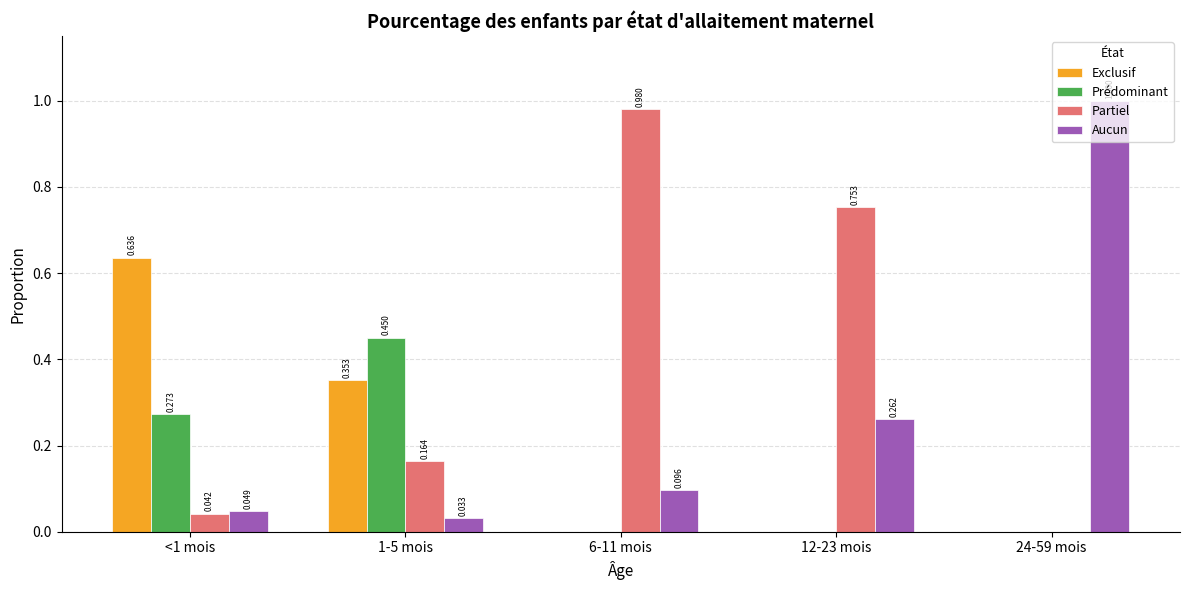

What are all the series names shown in the legend?

Exclusif, Prédominant, Partiel, Aucun